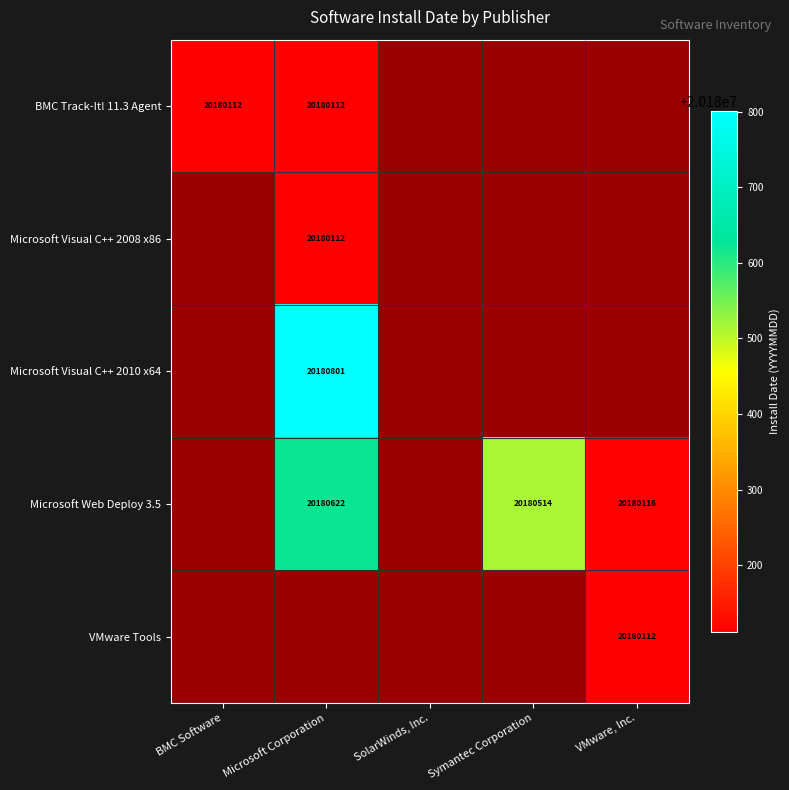

Is the value of VMware Tools at VMware, Inc. greater than the value of Microsoft Visual C++ 2010 x64 at BMC Software?

No